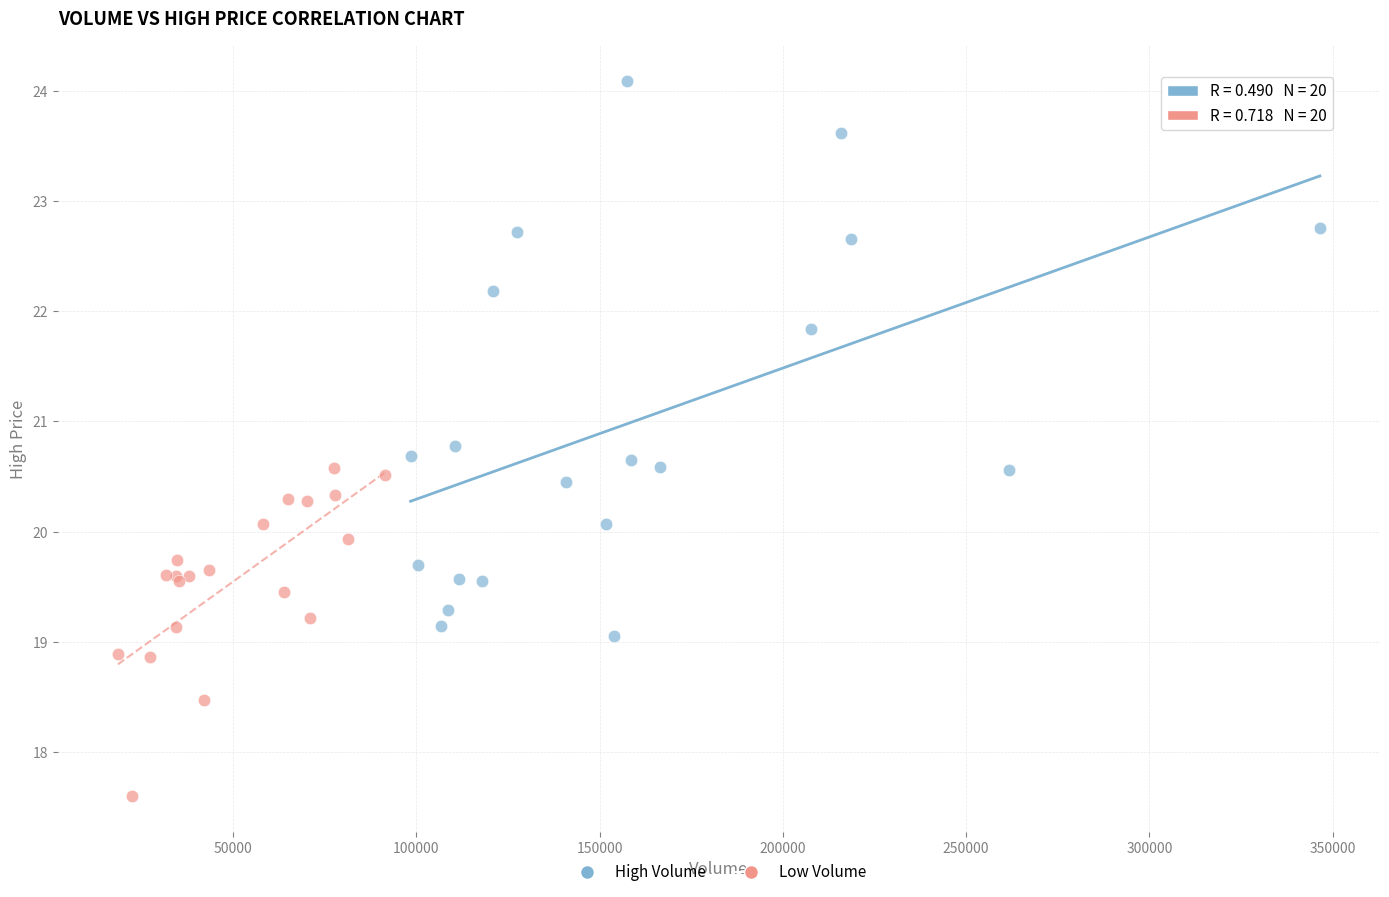

Which series contains the lowest Y value?

Low Volume